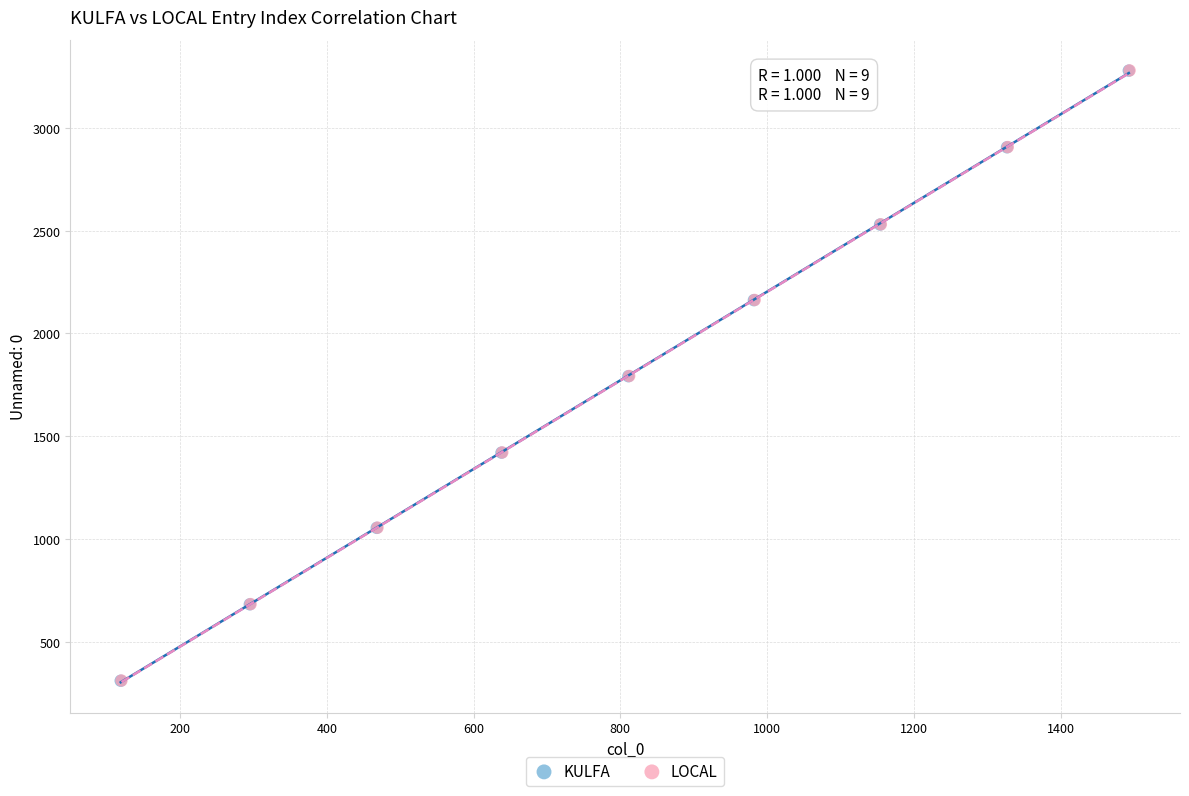

What are all the series names shown in the legend?

KULFA, LOCAL